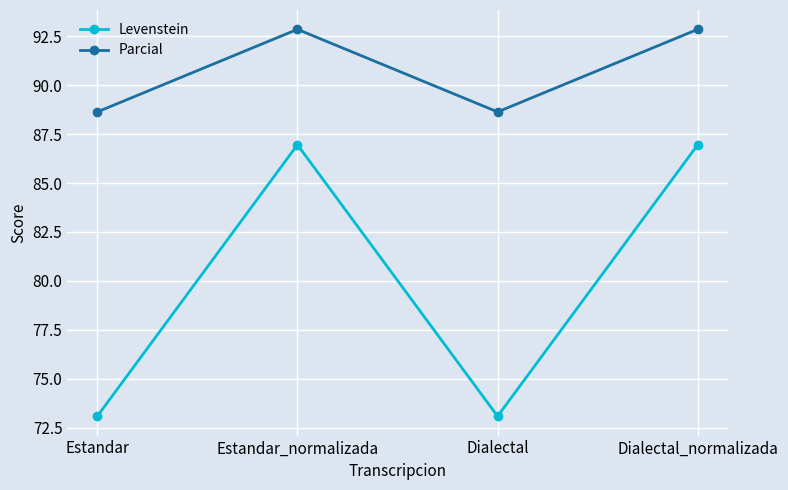

What is the spread (max minus min) of values at Estandar_normalizada?

5.9